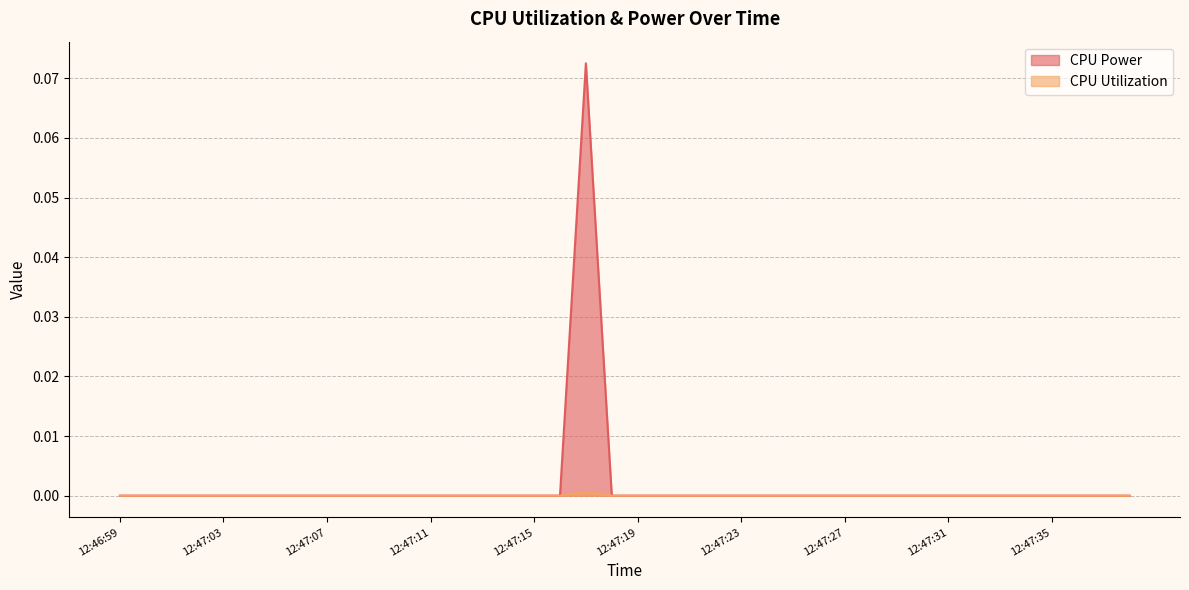

List the labels in order of CPU Utilization value, smallest first.

12:46:59, 12:47:00, 12:47:01, 12:47:02, 12:47:03, 12:47:04, 12:47:05, 12:47:06, 12:47:07, 12:47:08, 12:47:09, 12:47:10, 12:47:11, 12:47:12, 12:47:13, 12:47:14, 12:47:15, 12:47:16, 12:47:18, 12:47:19, 12:47:20, 12:47:21, 12:47:22, 12:47:23, 12:47:24, 12:47:25, 12:47:26, 12:47:27, 12:47:28, 12:47:29, 12:47:30, 12:47:31, 12:47:32, 12:47:33, 12:47:34, 12:47:35, 12:47:36, 12:47:37, 12:47:38, 12:47:17